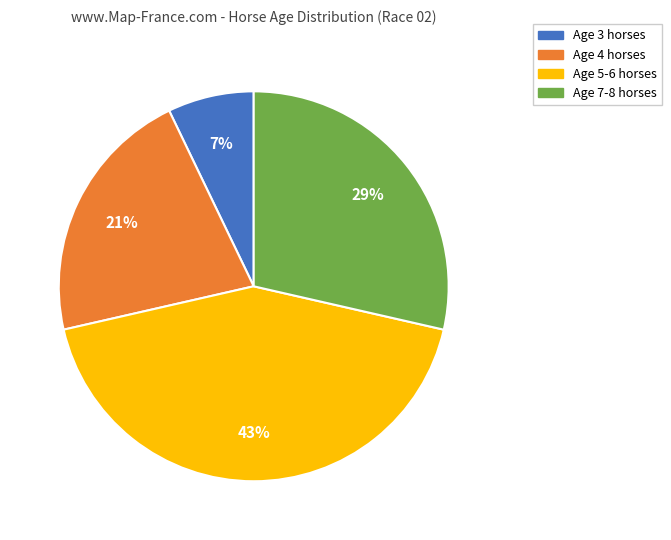

Is it true that Age 3 is 29% of the pie?

False